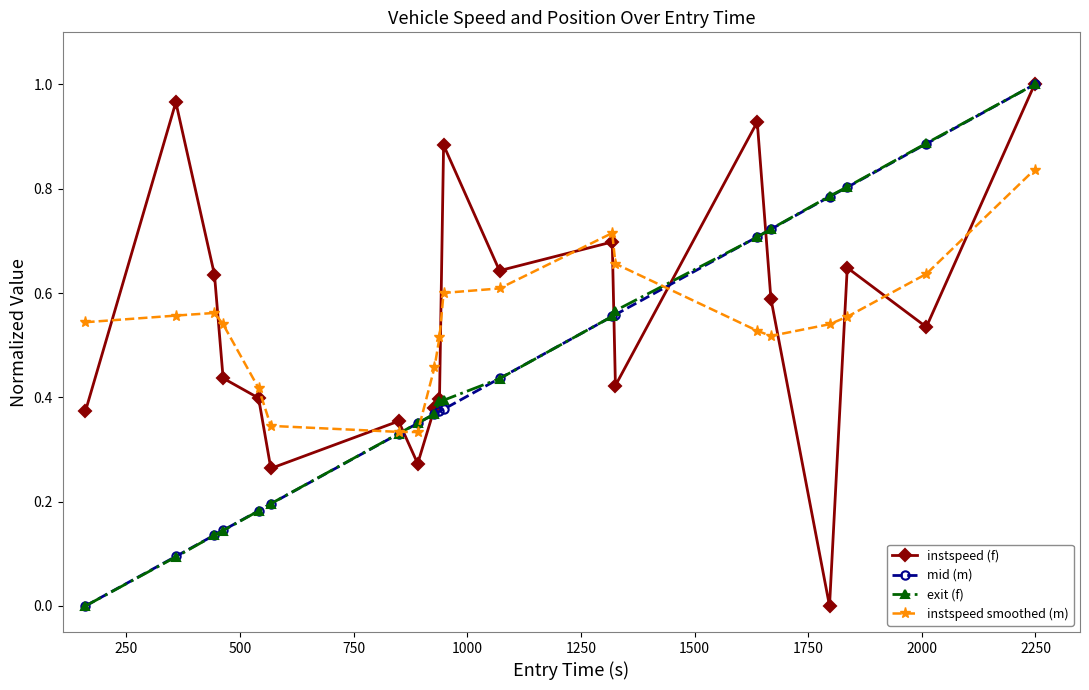

True or false: instspeed (f) has more than 2 points higher than both neighbors.

True